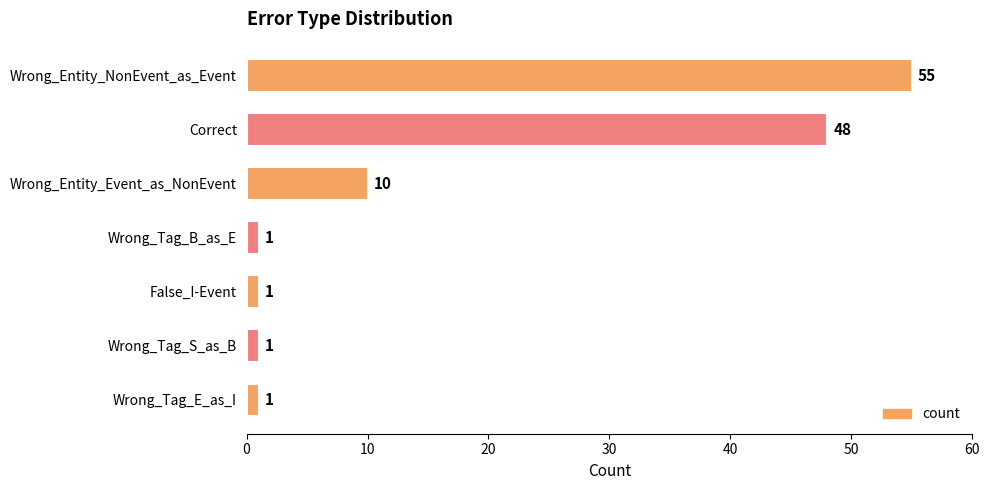

At which label is the value closest to 28?

Wrong_Entity_Event_as_NonEvent